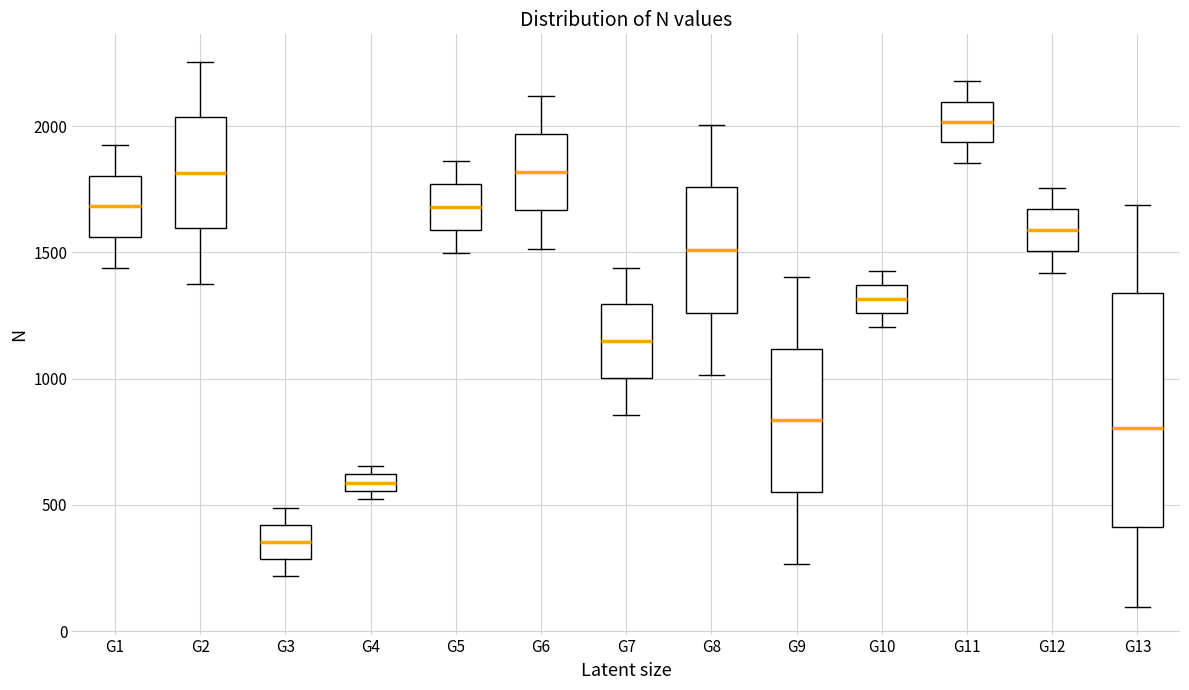

Where does the median line of the box for G2 sit on the y-axis? The values are not printed on the chart, so give them approximately, as read against the axis.

1800